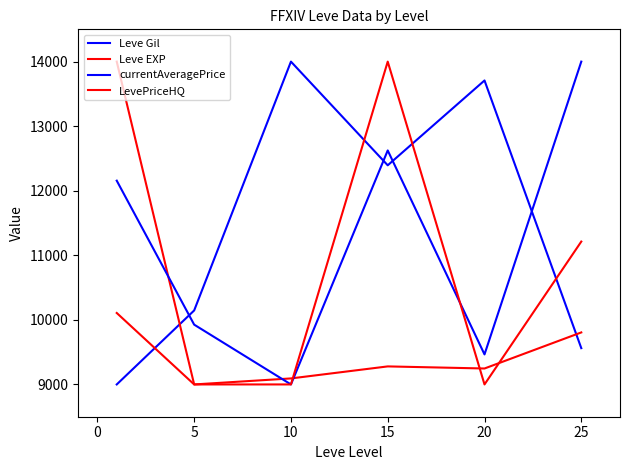

What is the minimum value for Leve EXP?

9000.0